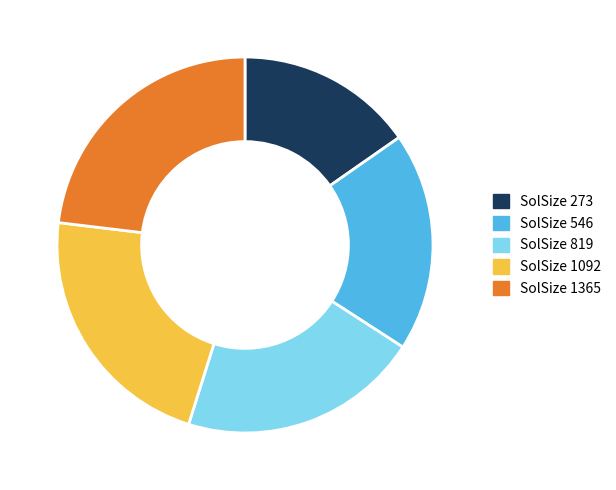

Is there any slice that represents more than half of the pie?

No